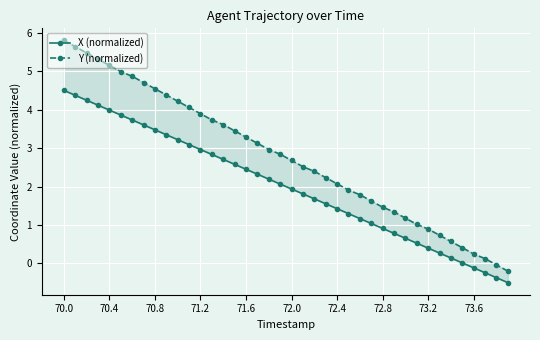

Which label corresponds to the largest value in the chart?

70.0